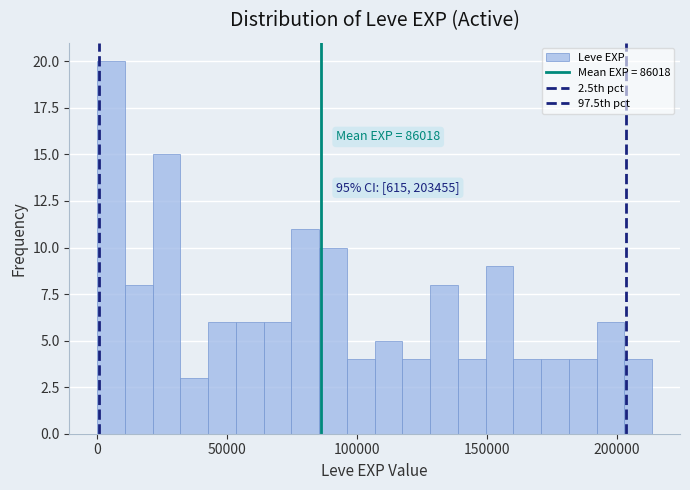

Read against the x-axis, roughly where is the centre of the tallest bar?

5000